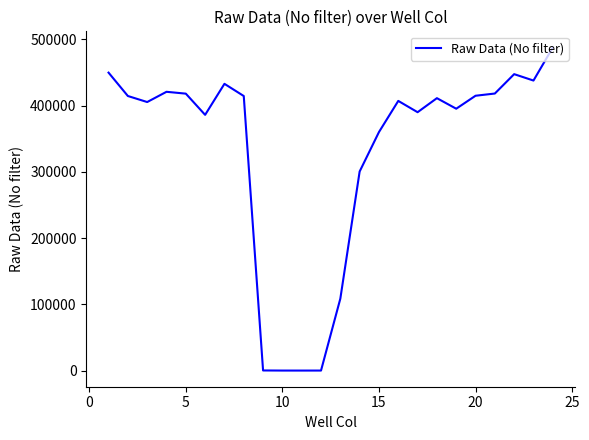

What is the difference between the maximum and minimum values?

487468